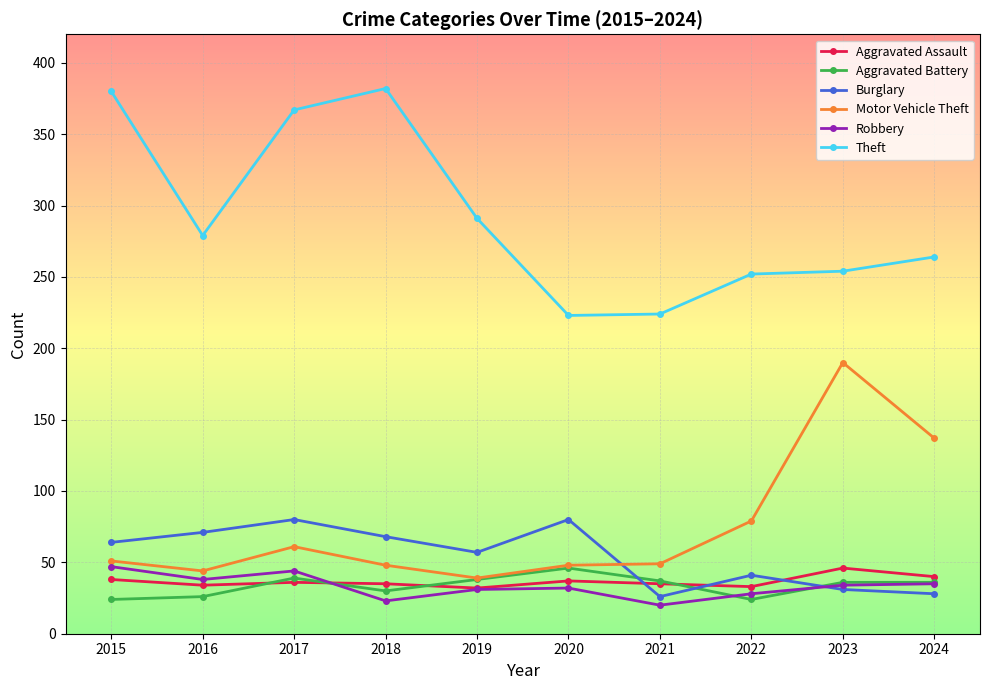

What are all the series names shown in the legend?

Aggravated Assault, Aggravated Battery, Burglary, Motor Vehicle Theft, Robbery, Theft